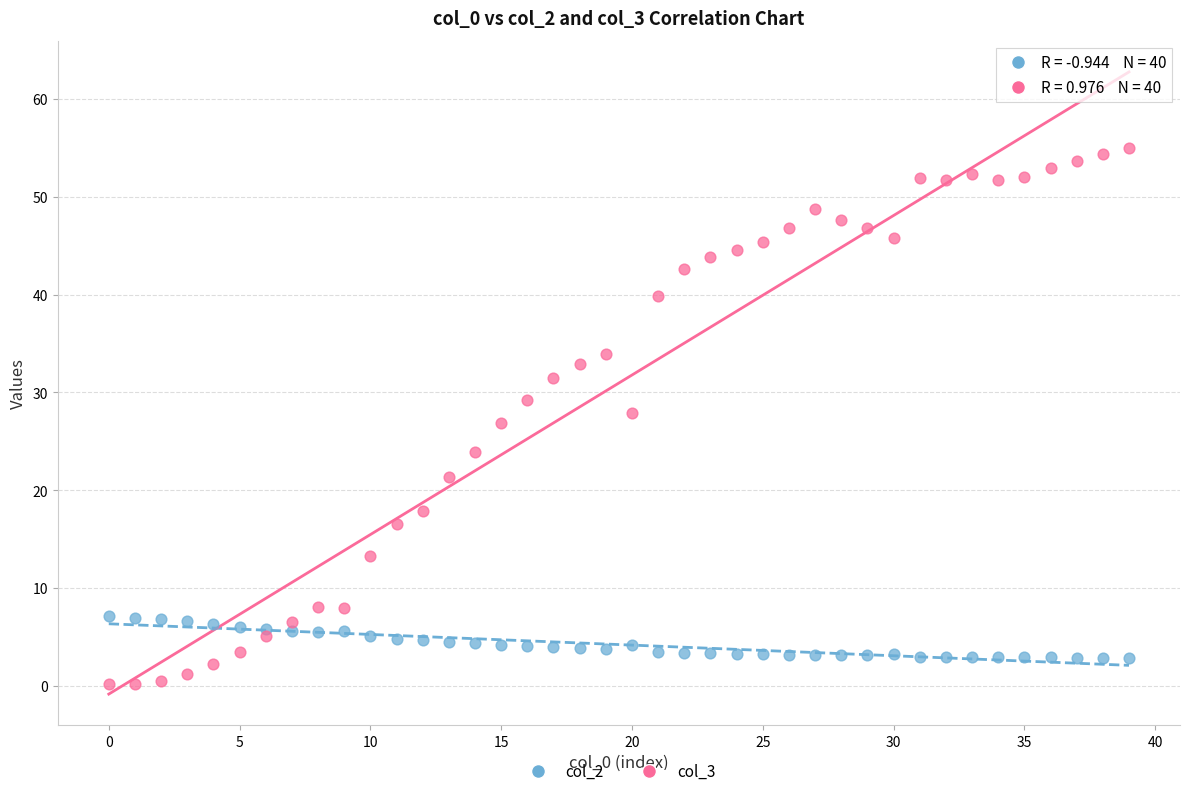

What are all the series names shown in the legend?

col_2, col_3